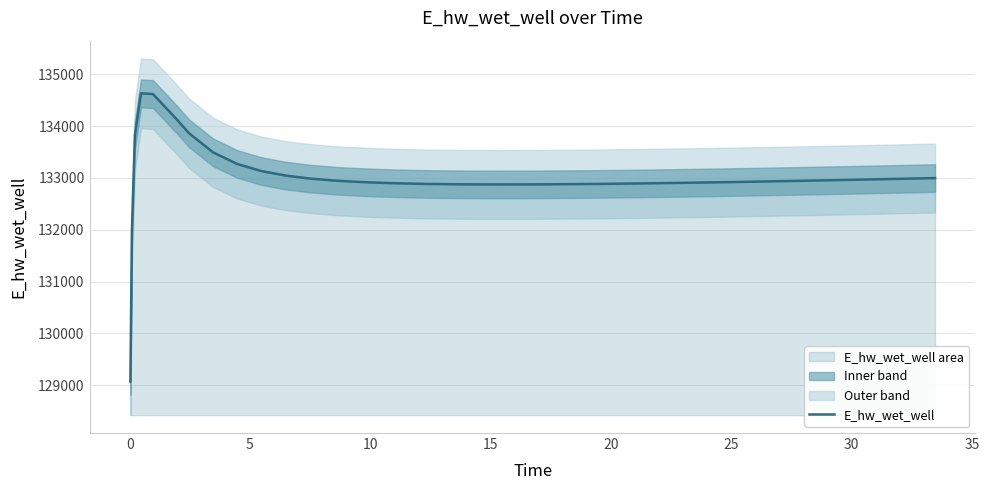

Is this an area chart (filled region under the line)?

No